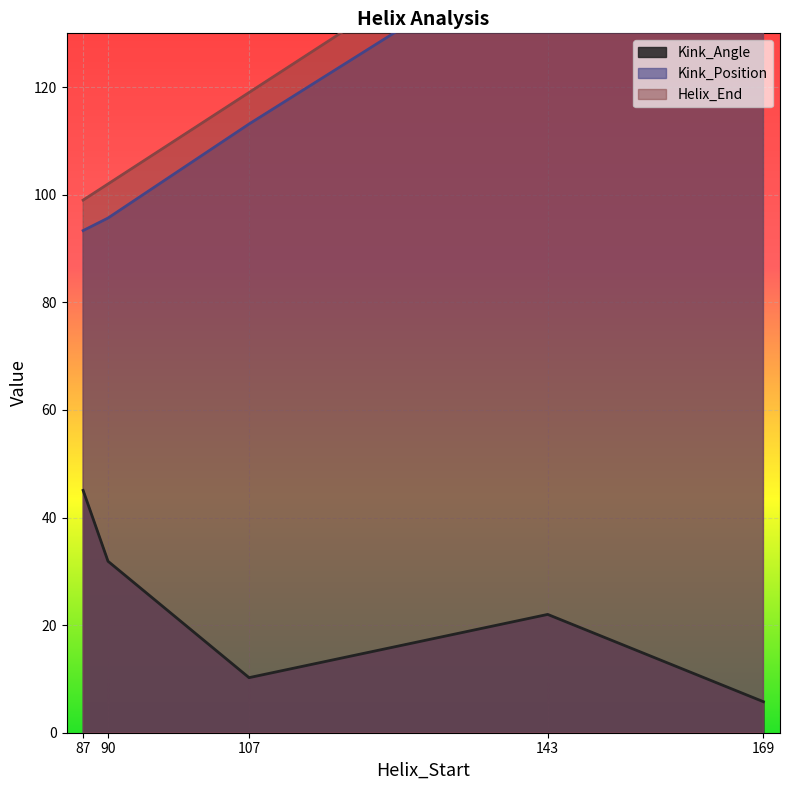

How many interior local valleys does the Kink_Position series have?

2